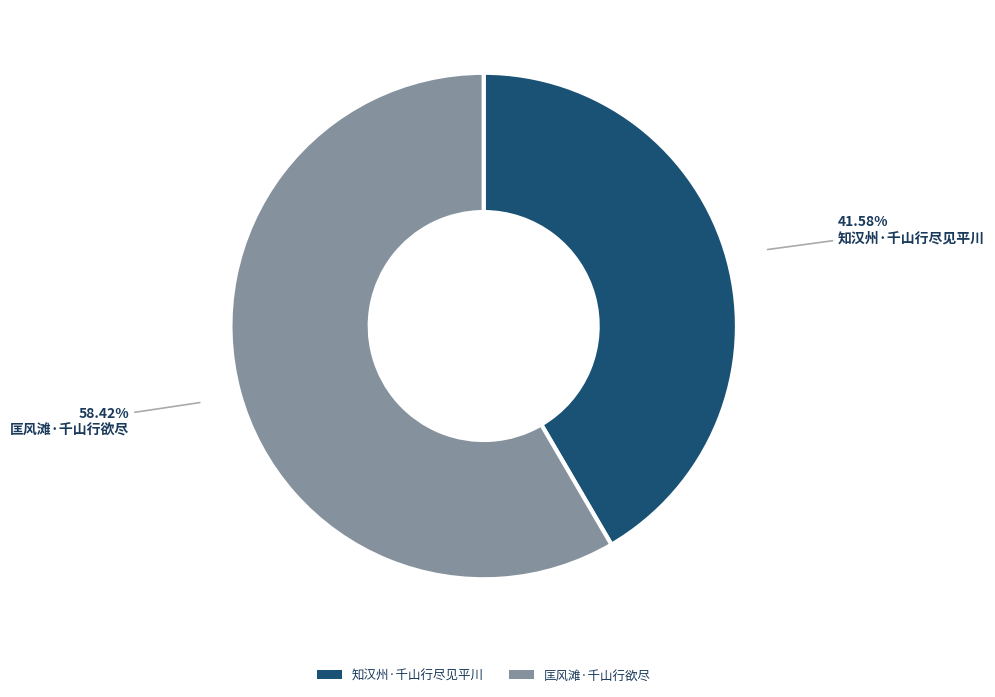

To the nearest percent, what is the average slice percentage?

50%